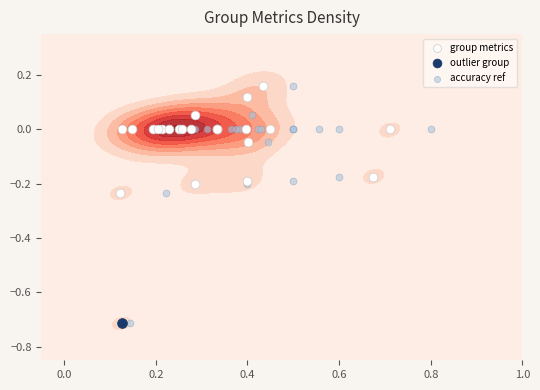

List the labels in order of kappa value, largest first.

10, 17, 20, 0, 1, 2, 3, 7, 8, 9, 11, 13, 14, 16, 18, 19, 21, 23, 12, 4, 15, 6, 22, 5